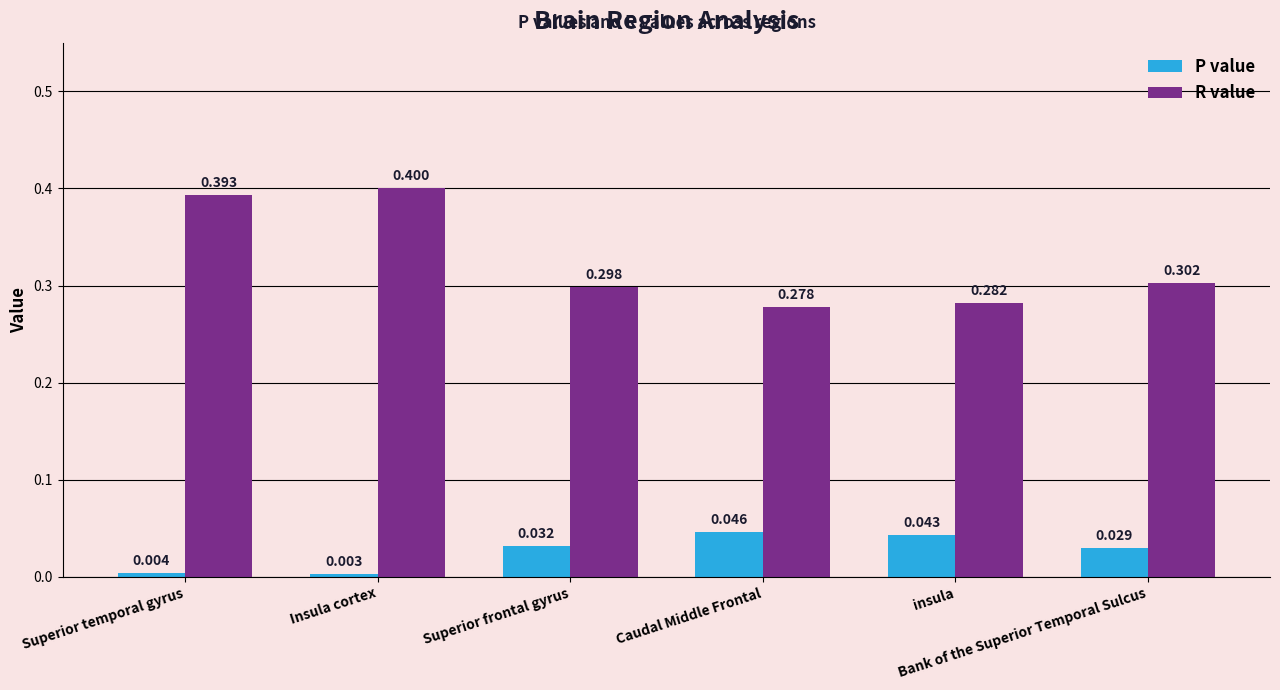

Which category has the lowest value across all series?

Insula cortex